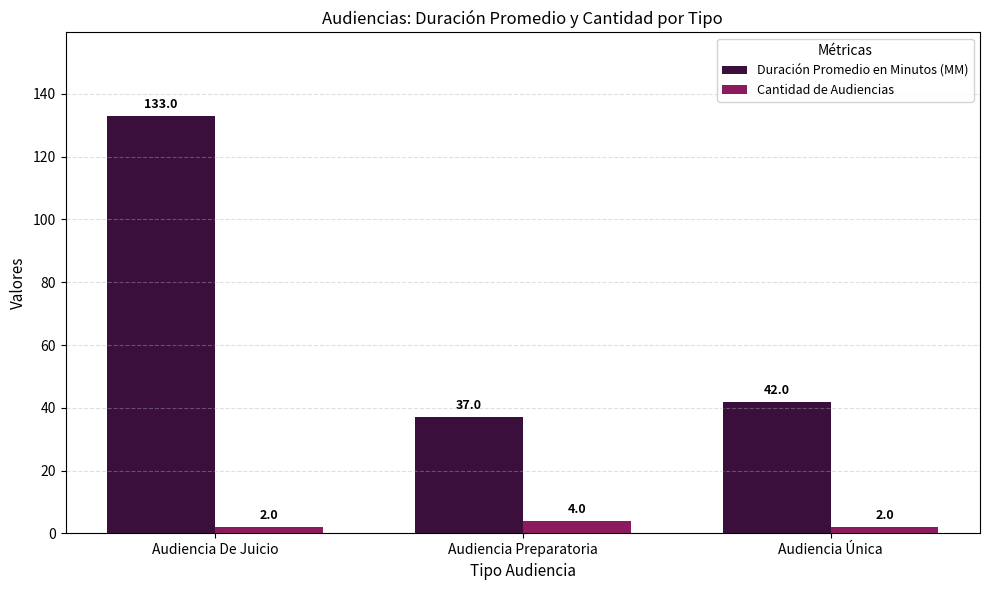

What is the highest value of the Cantidad de Audiencias series?

4